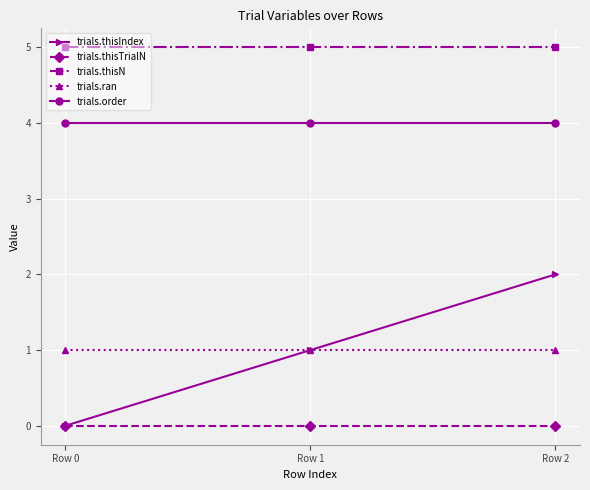

Does the chart display data point markers on the line(s)?

Yes